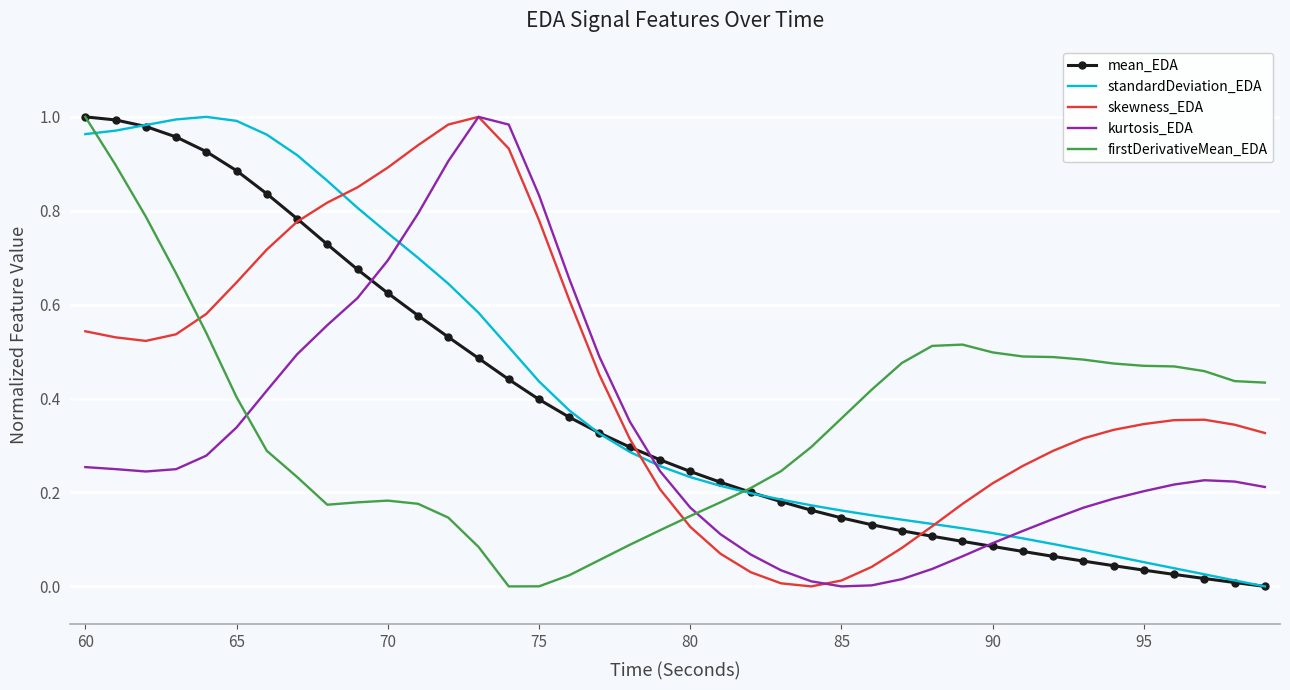

Which series ends up on top after the final intersection of firstDerivativeMean_EDA and skewness_EDA?

firstDerivativeMean_EDA